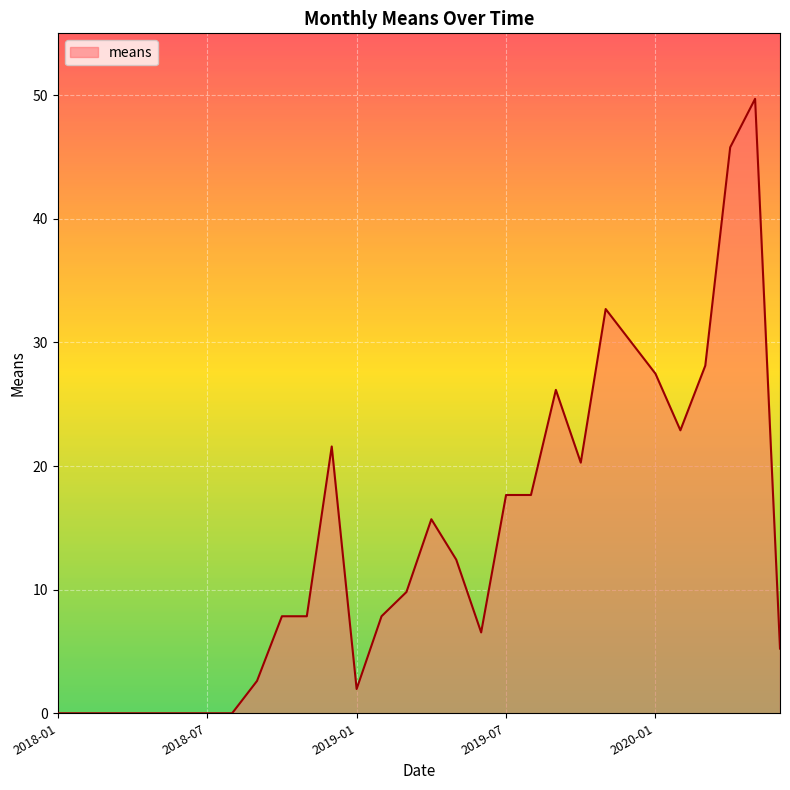

What is the greatest value displayed?

49.7